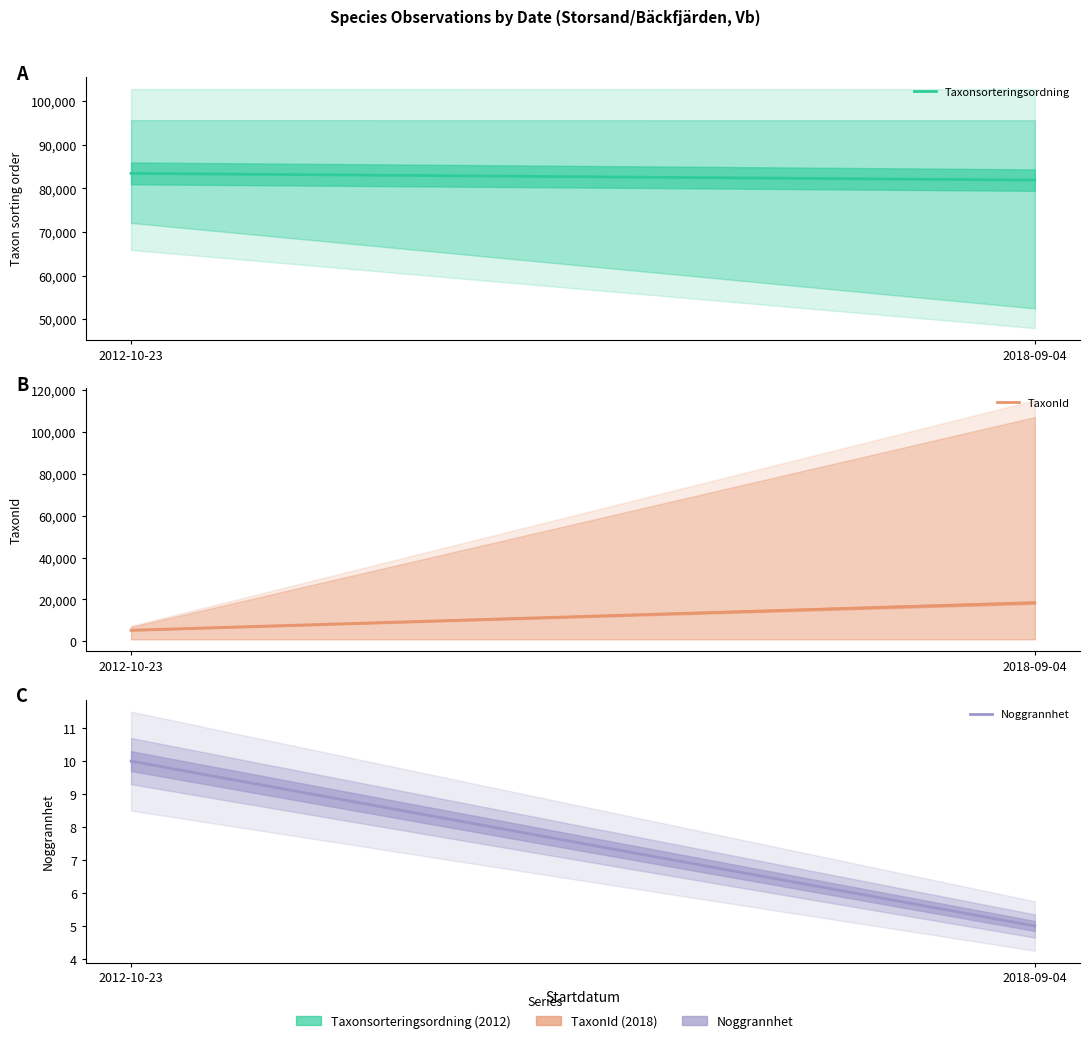

Is it true that Noggrannhet equals 10 at 12?

True